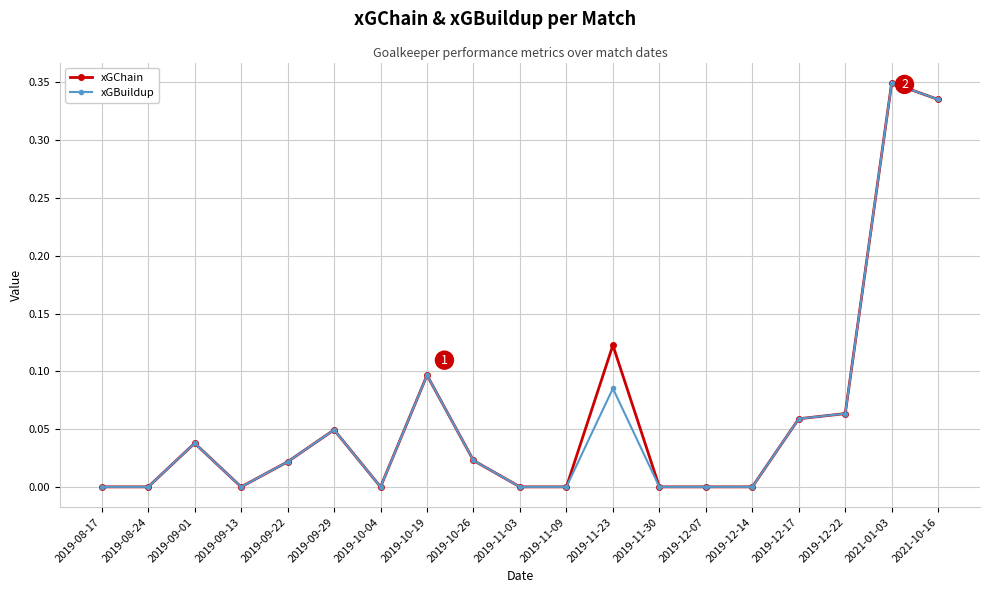

True or false: xGBuildup has more than 1 points higher than both neighbors.

True